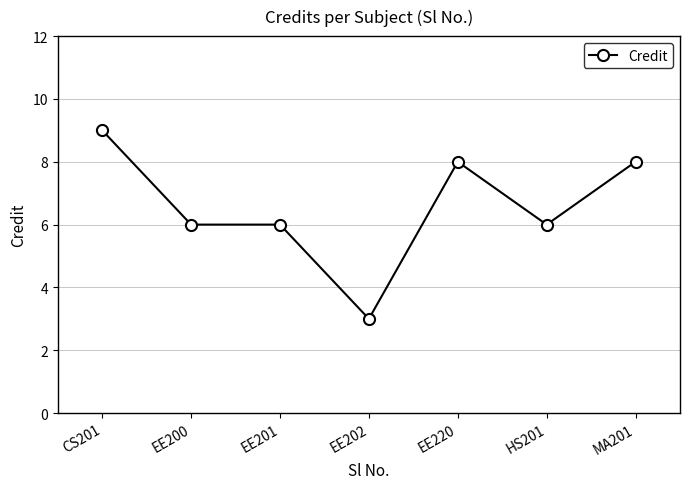

True or false: there are more than 0 points higher than both neighbors.

True